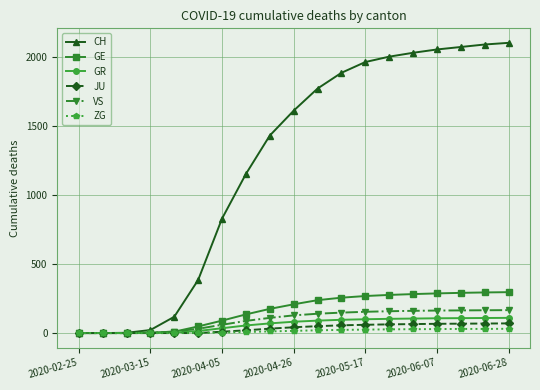

How many lines are shown in the chart?

6